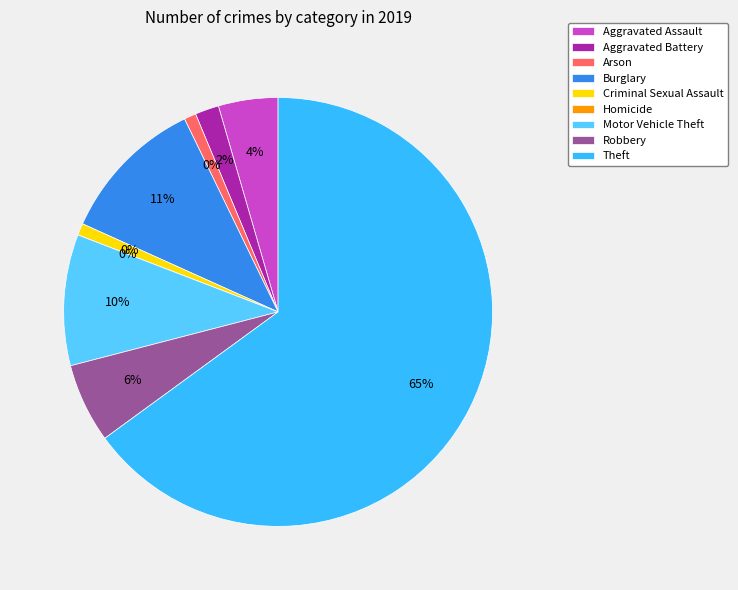

What portion of the pie excludes Criminal Sexual Assault?

99.1%